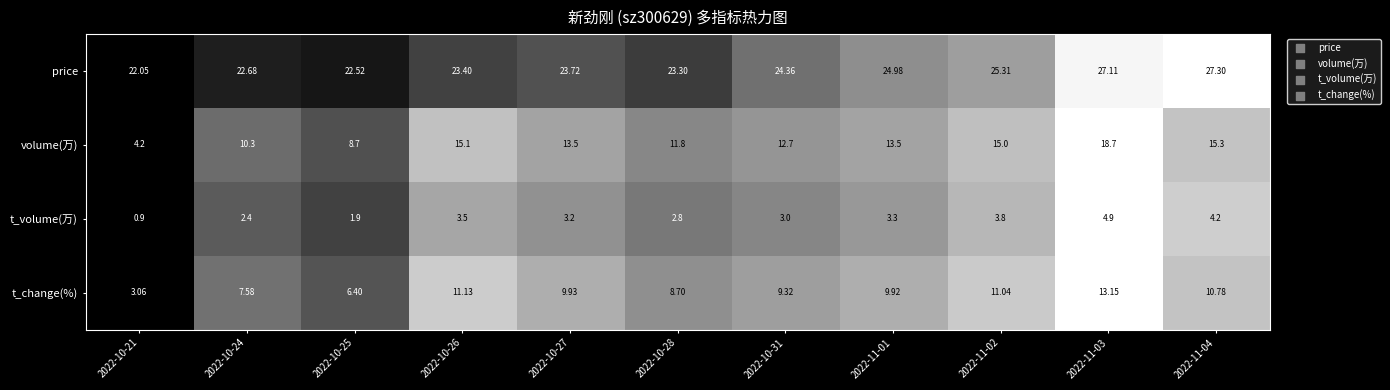

Which series changed the most between 2022-11-03 and 2022-11-04?

volume(万)